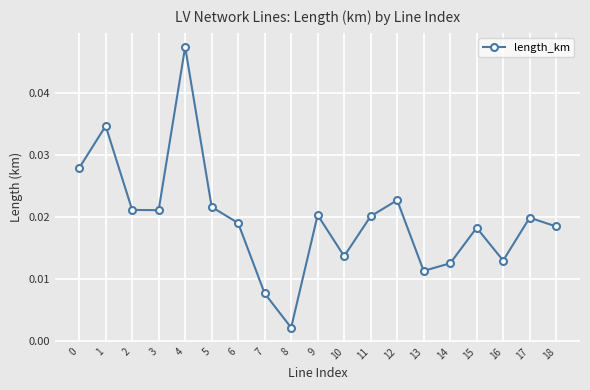

Which category has the lowest value across all series?

8